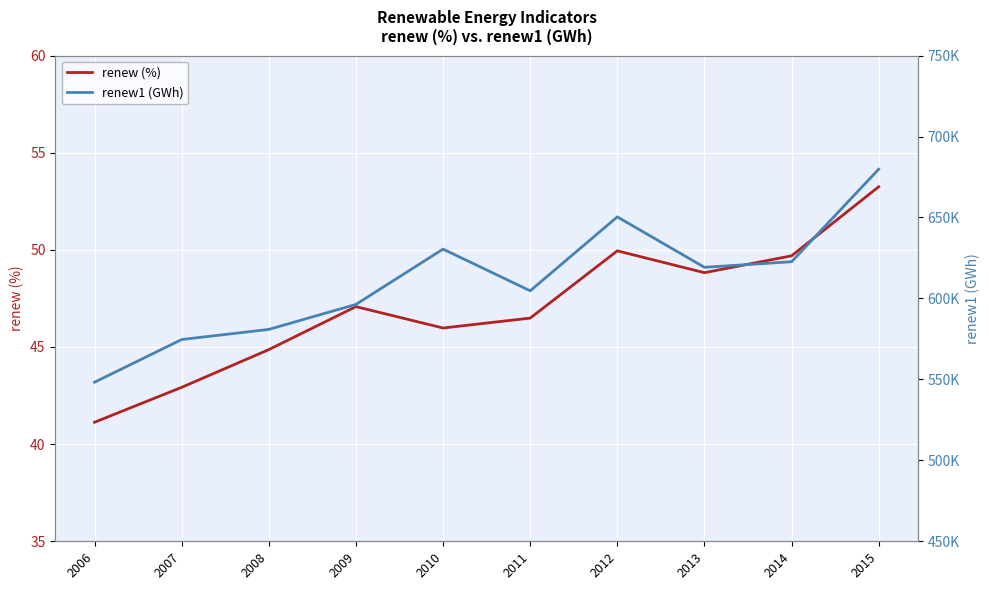

What is the difference between the maximum and minimum values in the renew1 (GWh) series?

131562.2